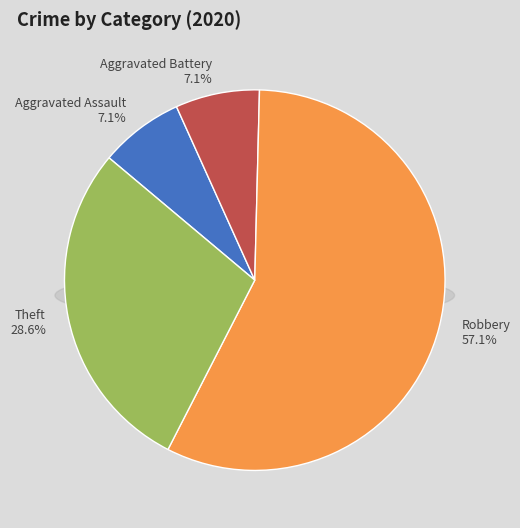

To the nearest percent, what percentage of the pie is Theft?

29%